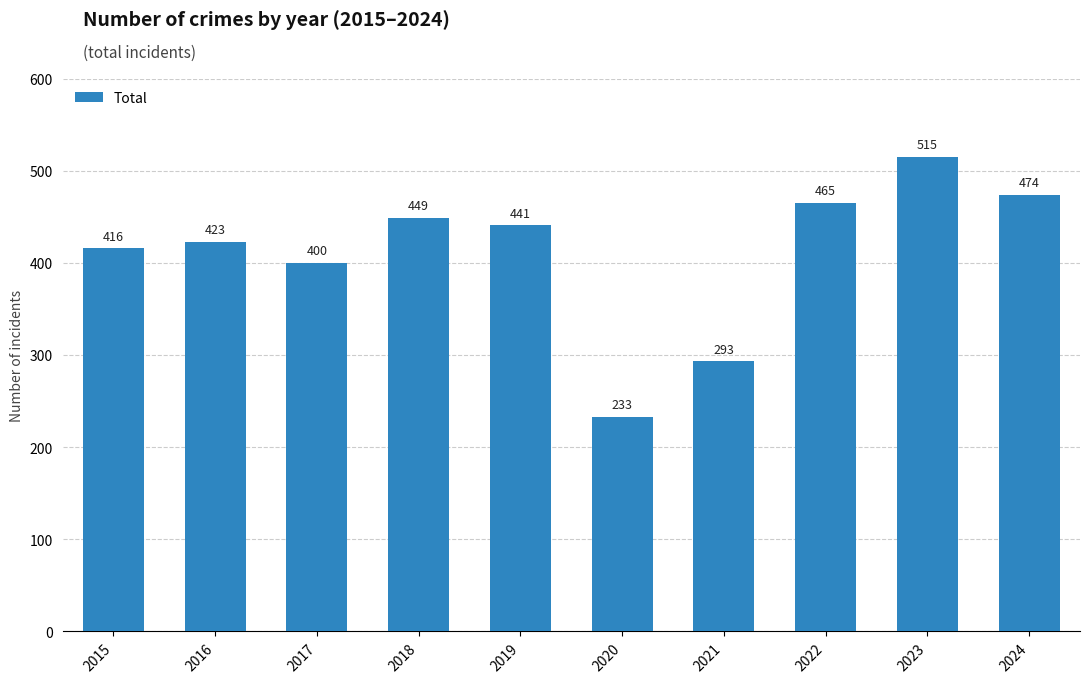

What is the sum of the values at 2023 and 2015?

931